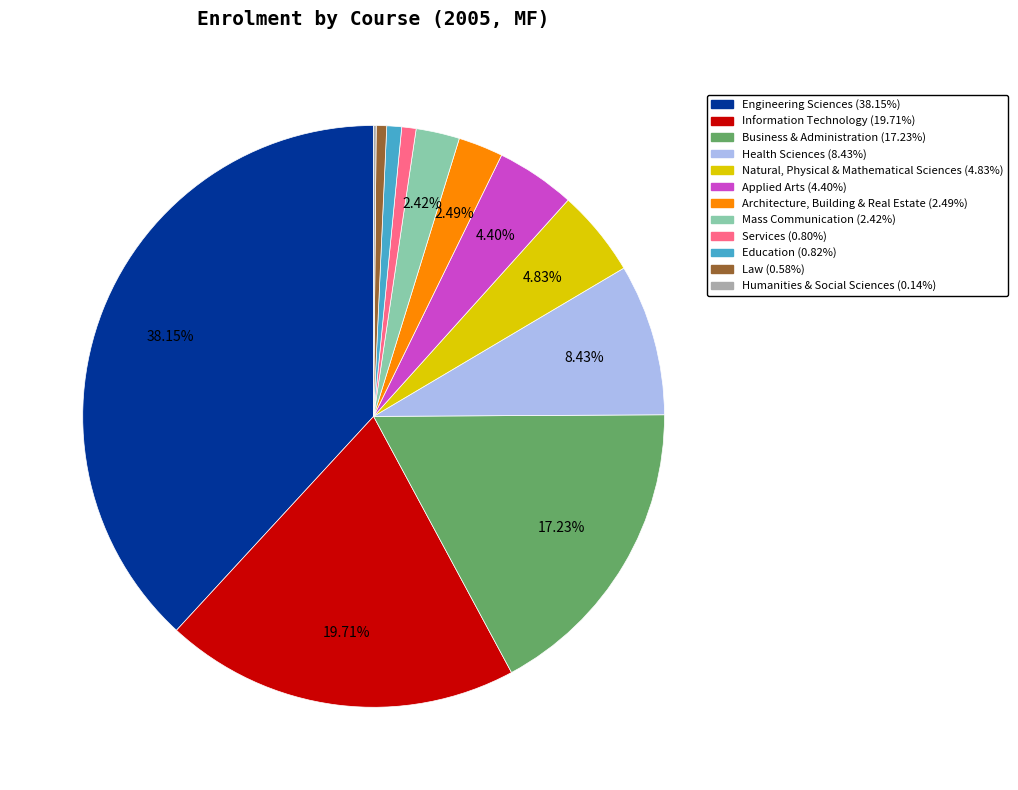

The Business & Administration slice represents 5% of the pie. True or false?

False